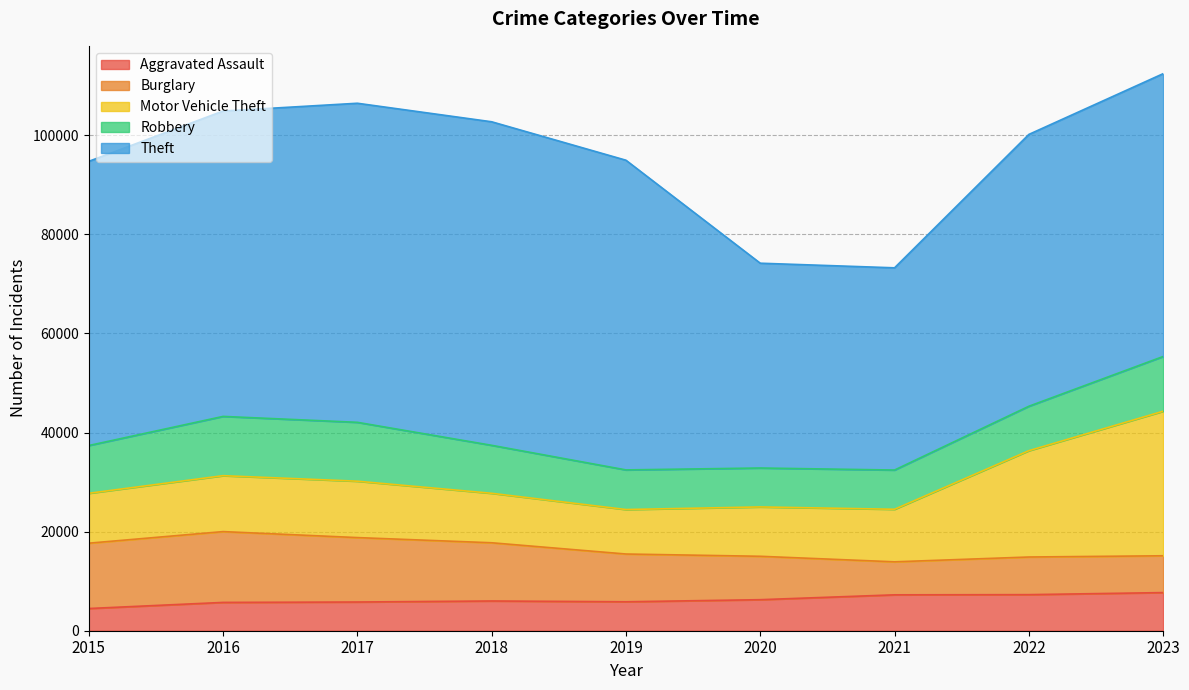

List the series in order of their peak value, highest first.

Theft, Motor Vehicle Theft, Burglary, Robbery, Aggravated Assault